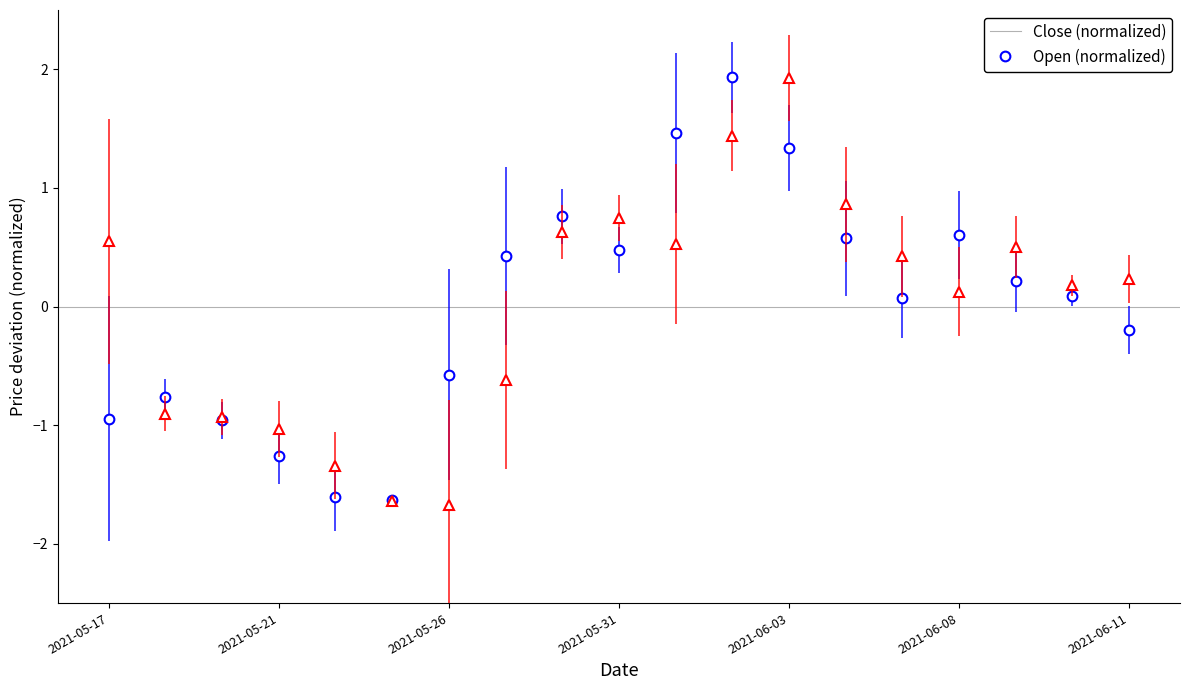

In Open (normalized), how many points are lower than both neighbors (excluding endpoints)?

4